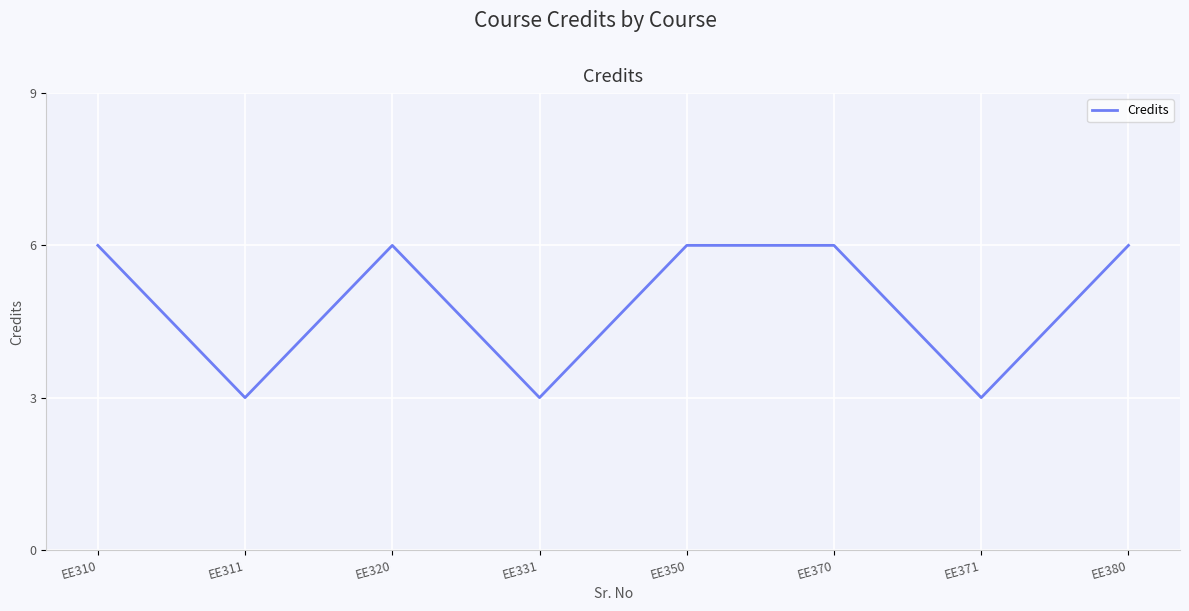

The chart shows a value of 6 at EE310. True or false?

True